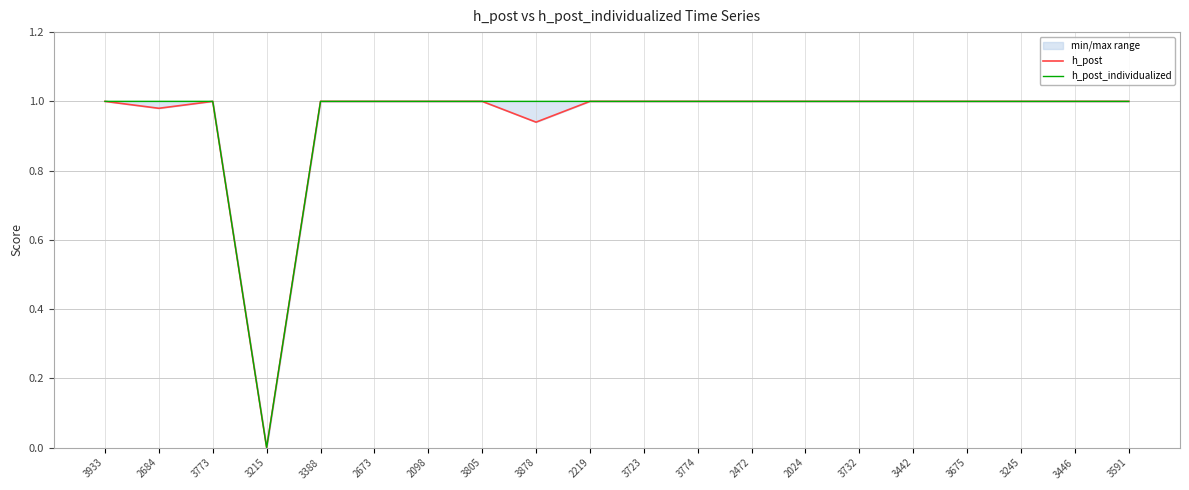

What is the maximum value shown in the chart?

1.0